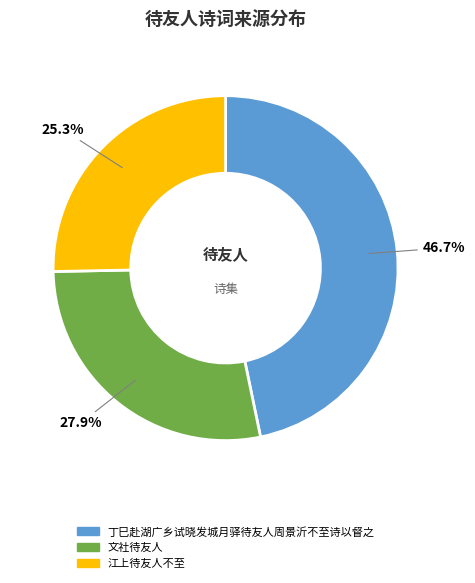

True or false: 文社待友人 accounts for 40% of the total.

False